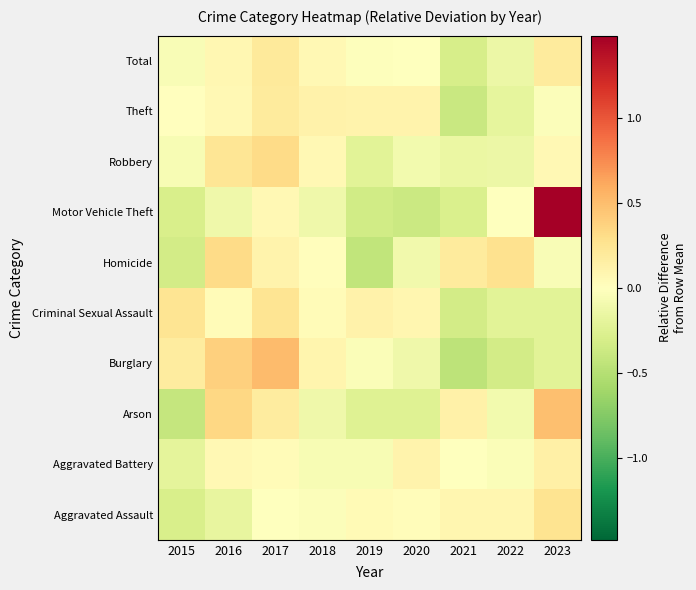

Rank the series at 2021 from lowest to highest value.

Burglary, Theft, Criminal Sexual Assault, Total, Motor Vehicle Theft, Robbery, Aggravated Battery, Aggravated Assault, Arson, Homicide